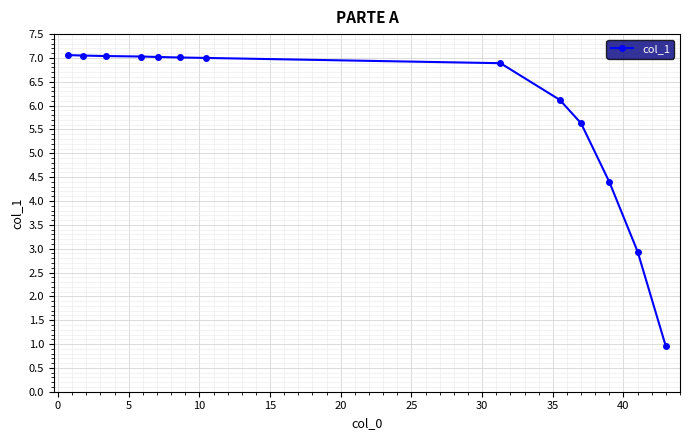

What is the value of the 12th point from the left?

2.9